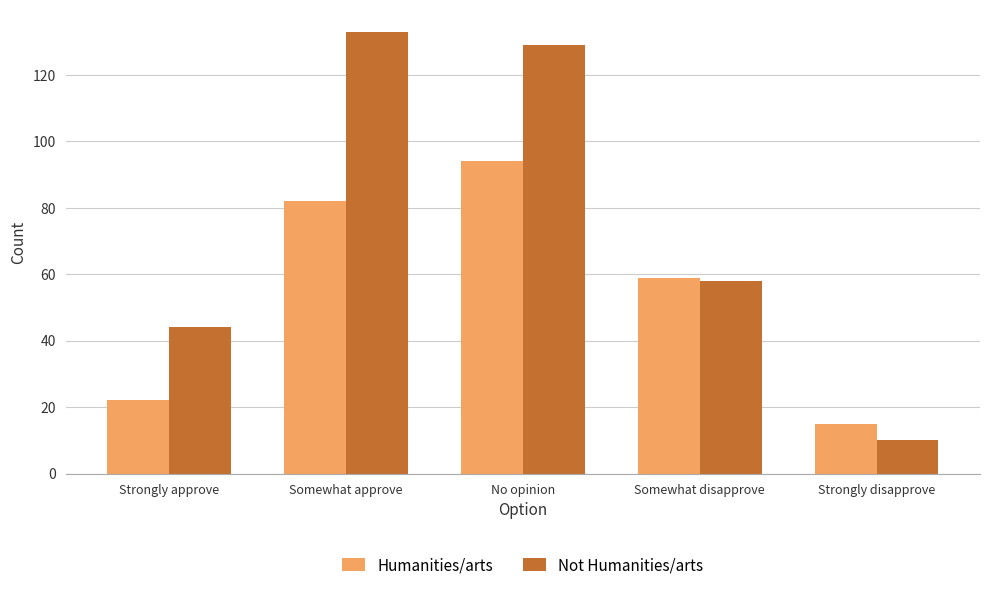

What is the label of the 4th bar from the left?

Somewhat disapprove